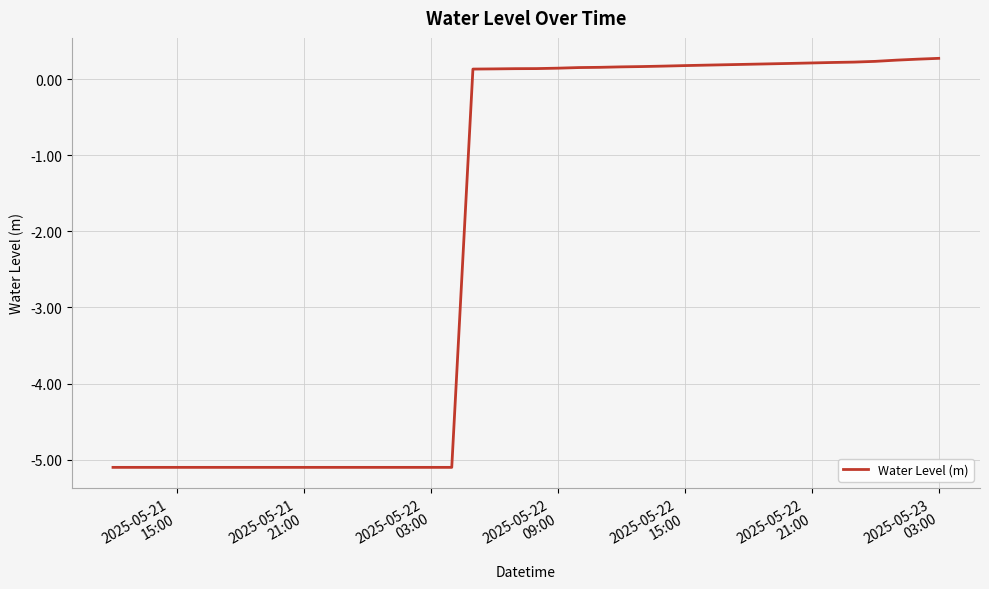

What is the minimum value shown in the chart?

-5.1